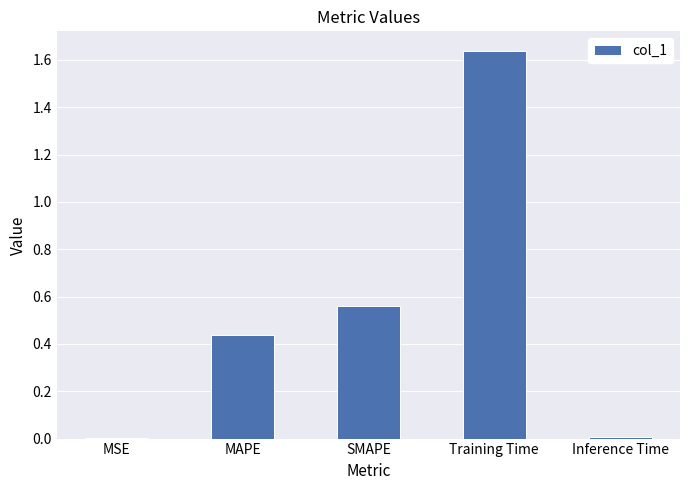

True or false: the data shows 0.0 at MSE.

True